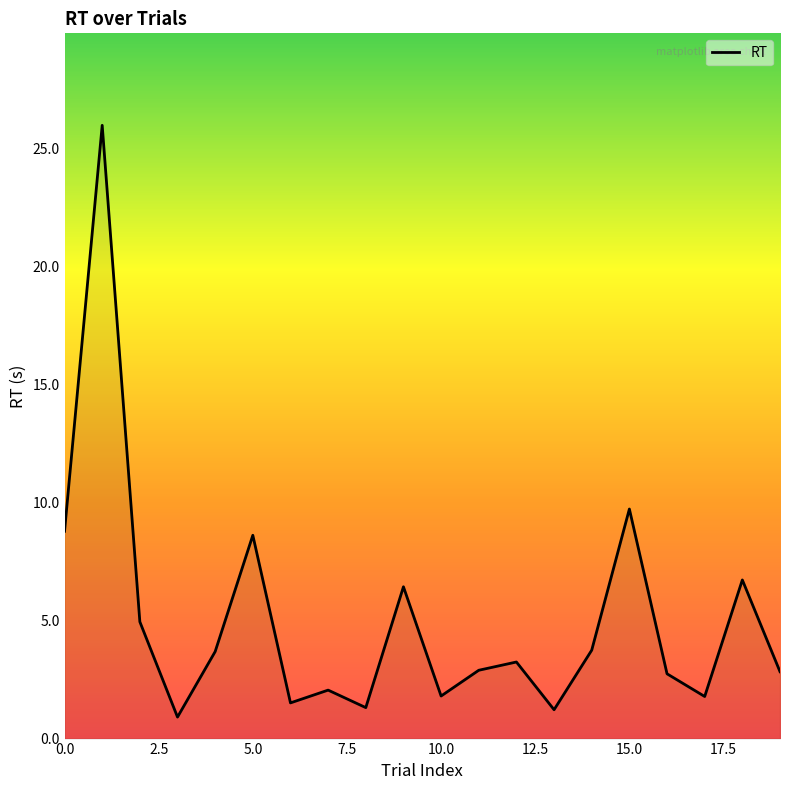

What is the smallest value displayed?

0.9